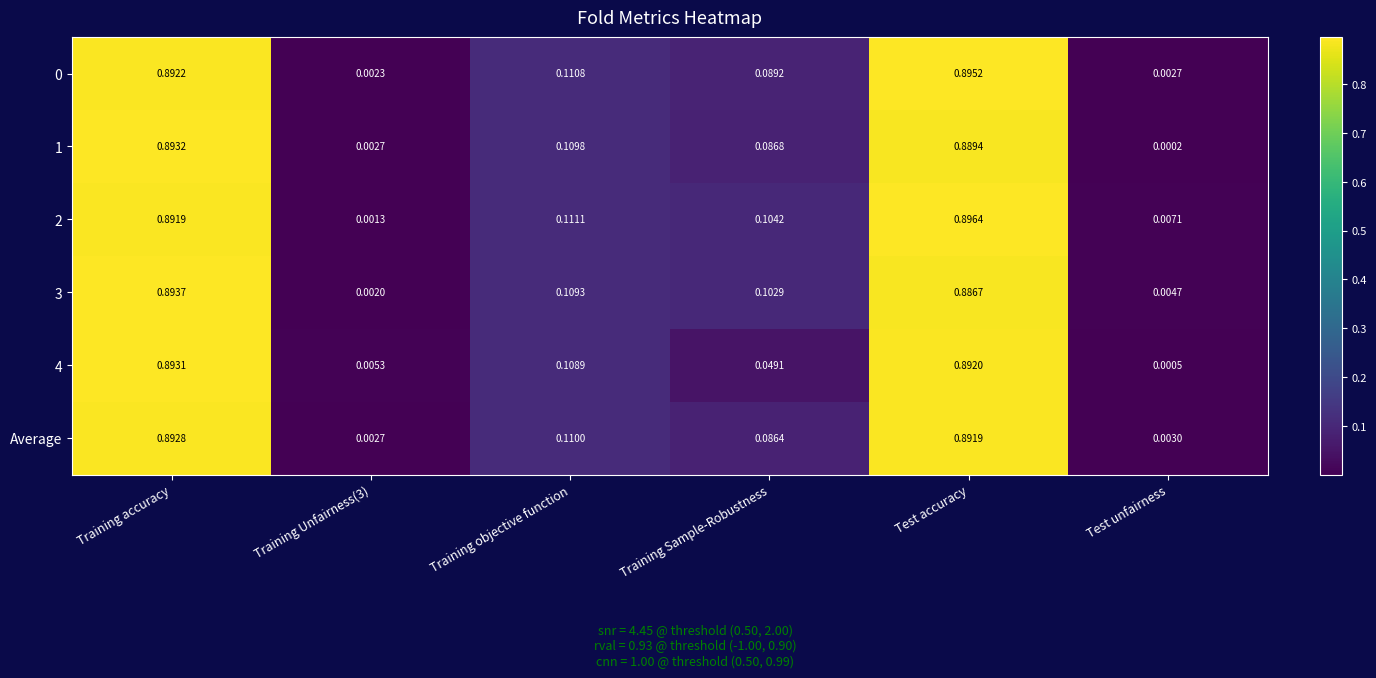

Which label corresponds to the largest value in the chart?

Test accuracy